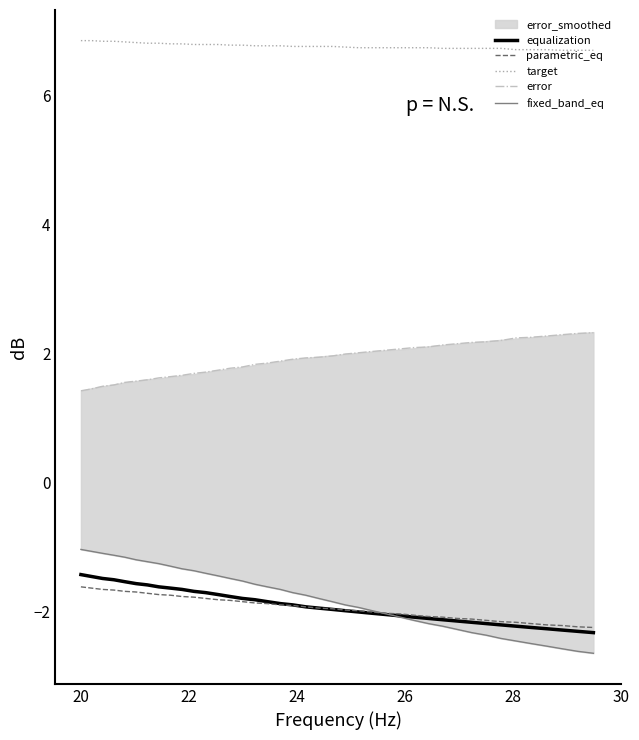

At how many categories does at least one series exceed 1?

40